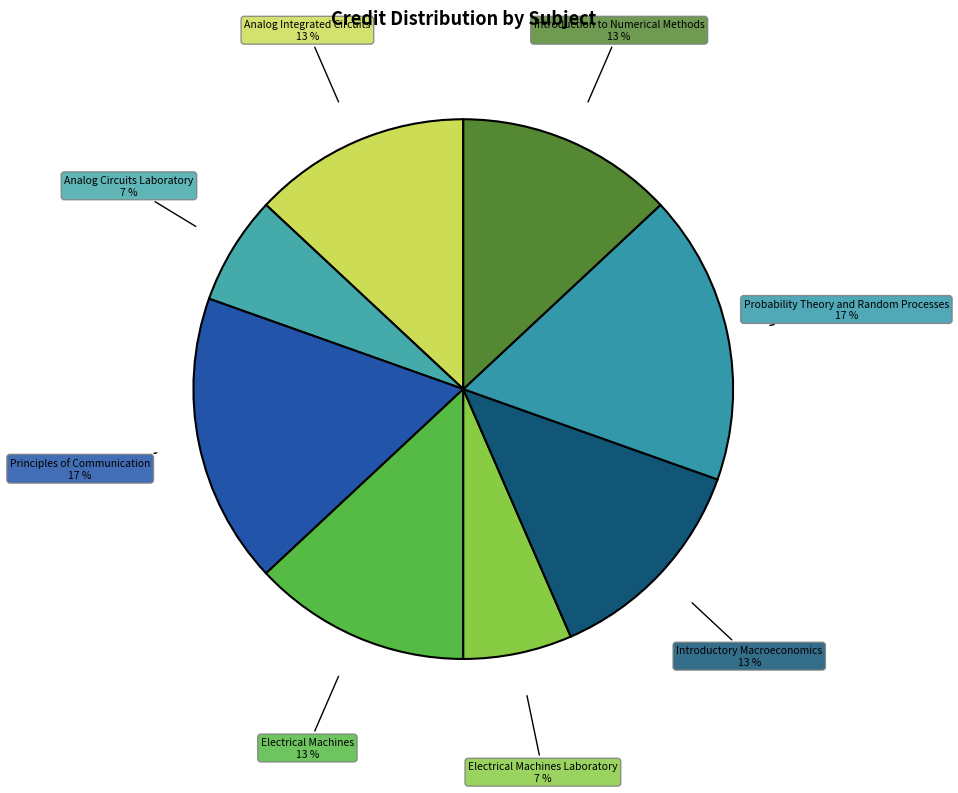

What is the ratio of the value at Analog Circuits Laboratory to the value at Introduction to Numerical Methods?

0.5